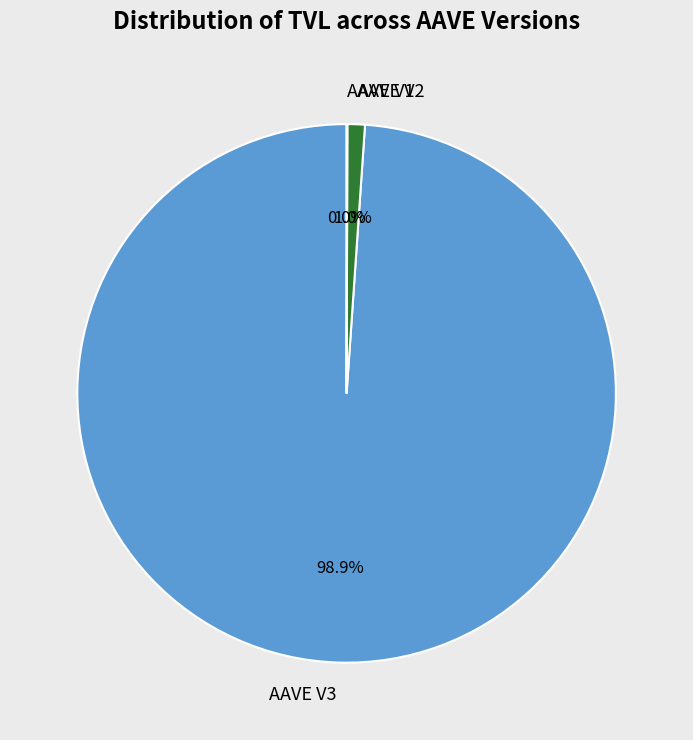

Does any single category account for the majority?

Yes